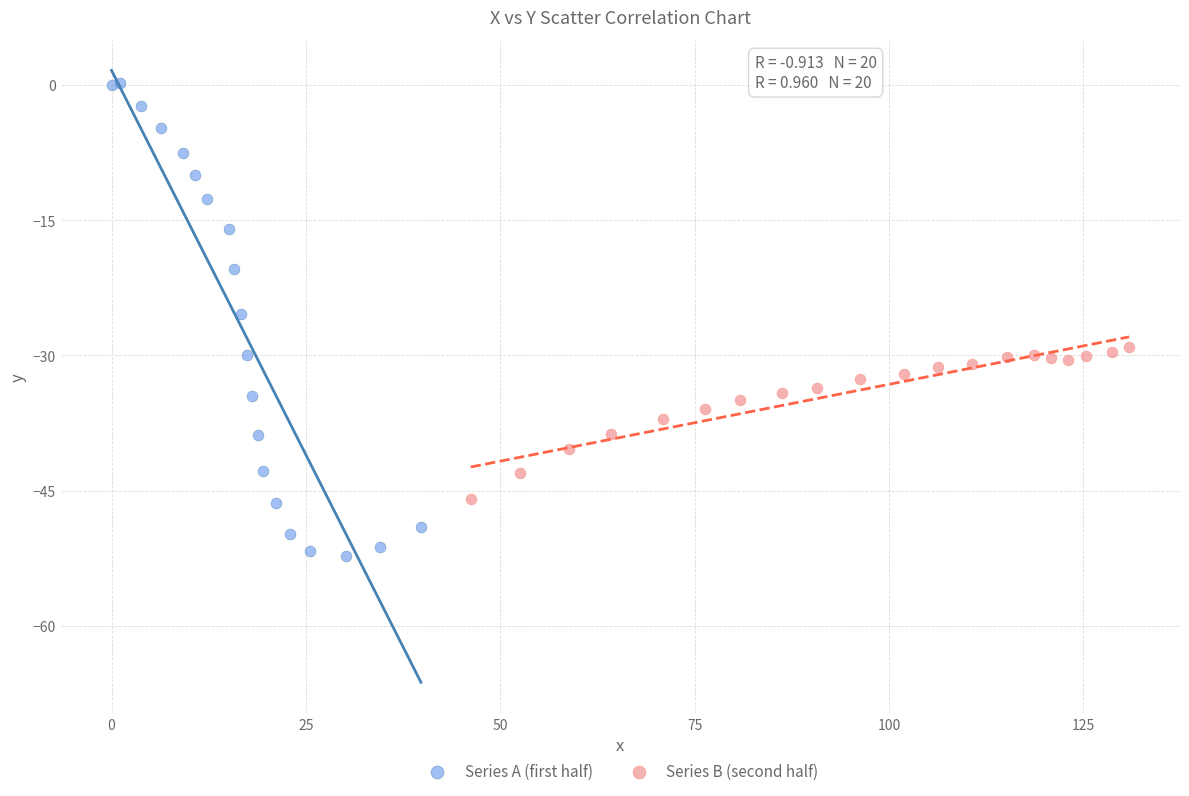

Which series has the largest Y range (max minus min)?

Series A (first half)